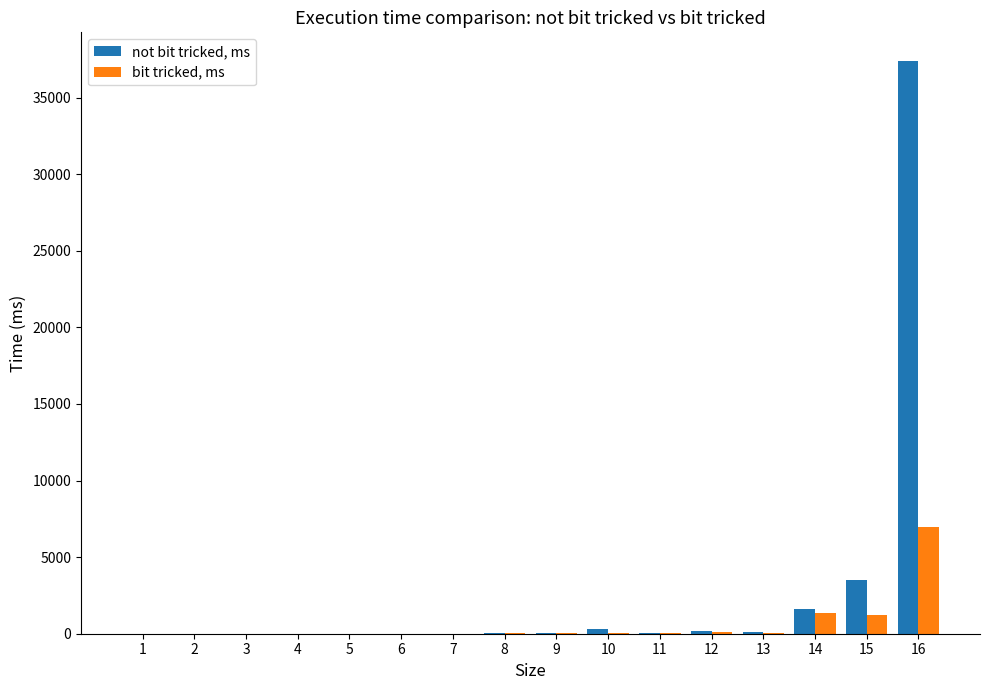

Are the bars grouped side by side (vs. stacked)?

Yes